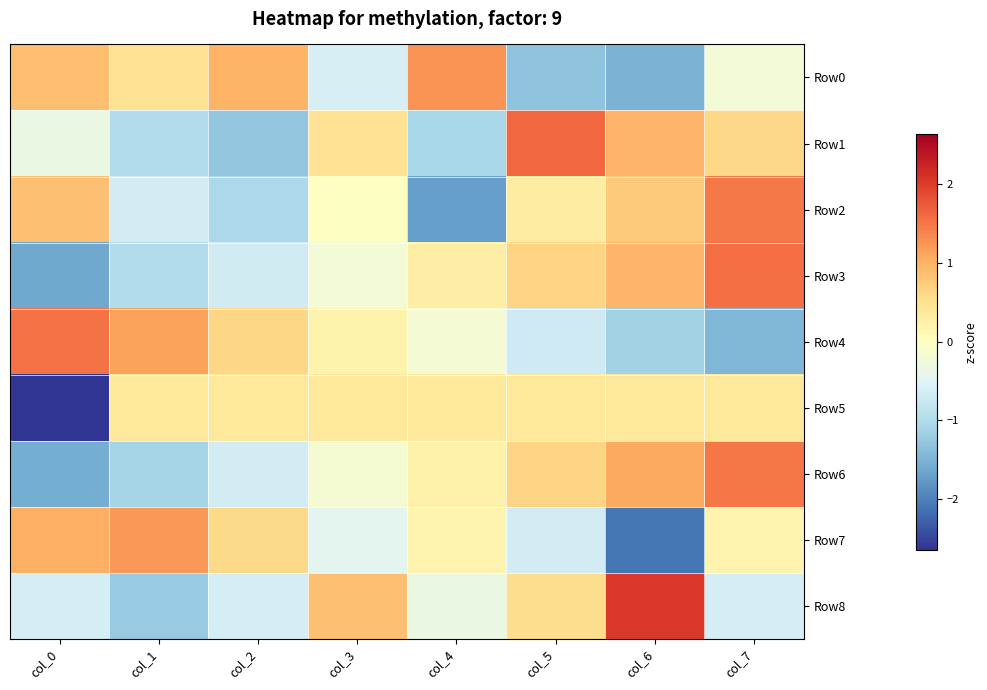

Which series has the widest spread of values?

Row7